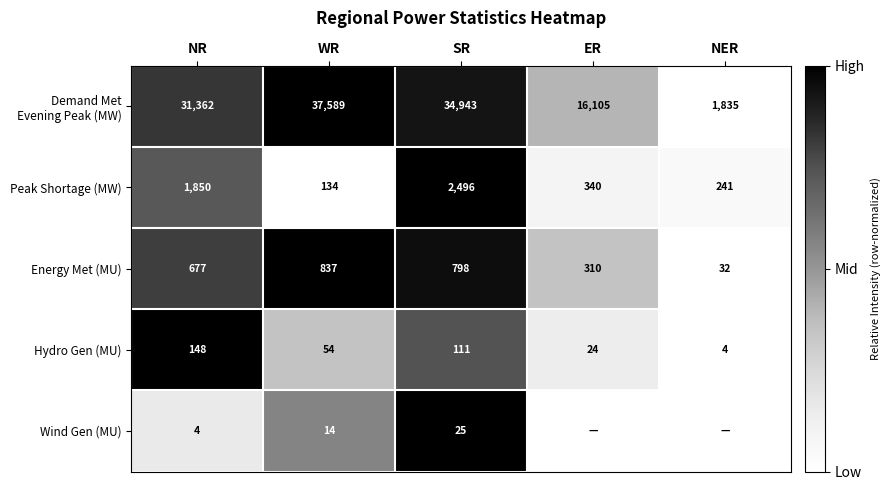

Between NER and WR, which is larger?

WR